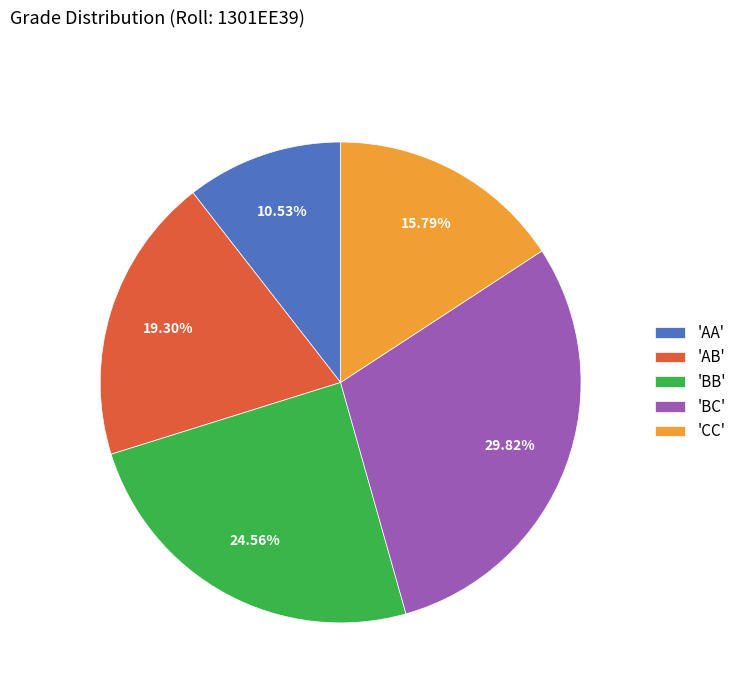

To the nearest percent, what is the difference between the largest and smallest slice percentages?

19%